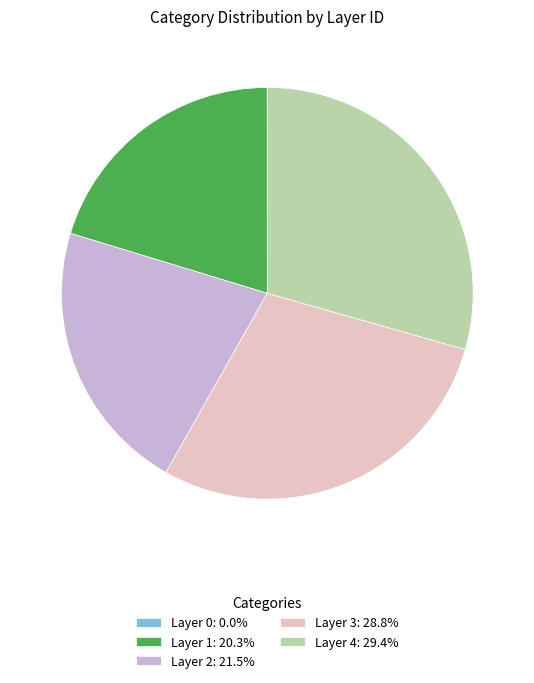

Does any single category account for the majority?

No